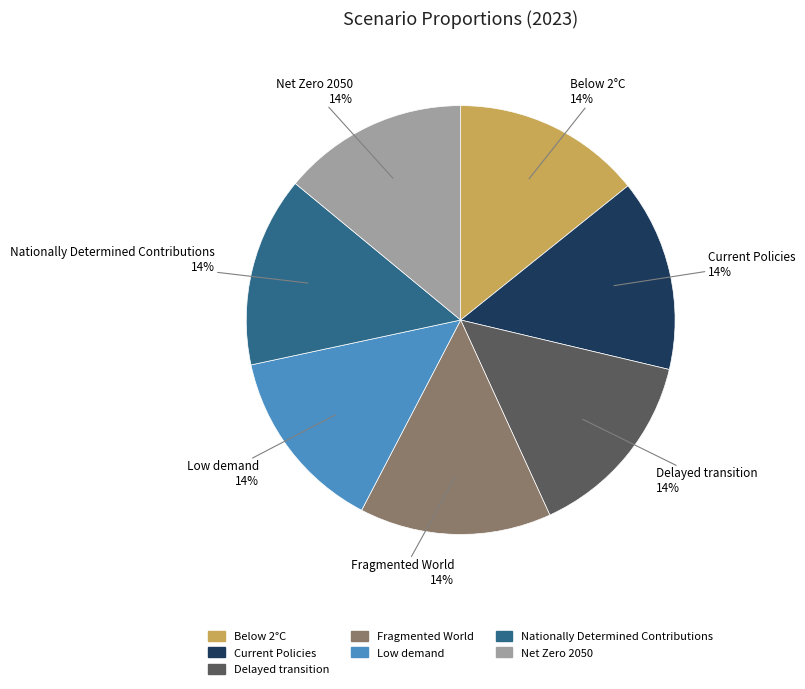

How many segments does this pie chart have?

7